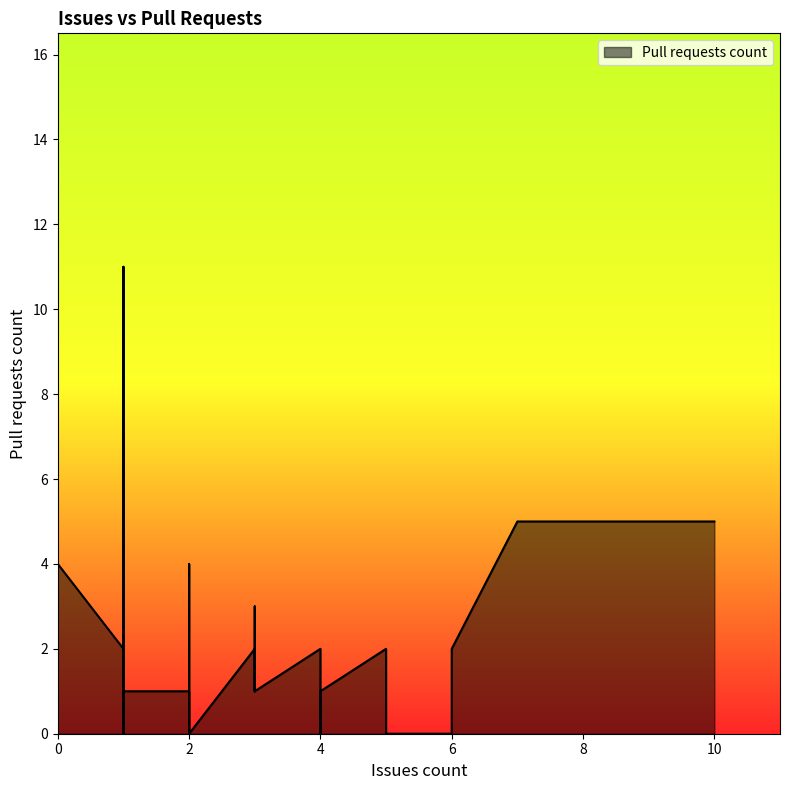

Reading right to left, transcribe all the data shown in this chart.

5	4	4	0	0	0	0	5	0	1	3	2	0	0	0	1	0	0	1	0	2	1	0	0	0	2	1	7	0	2	0	4	1	0	2	0	2	11	1	2